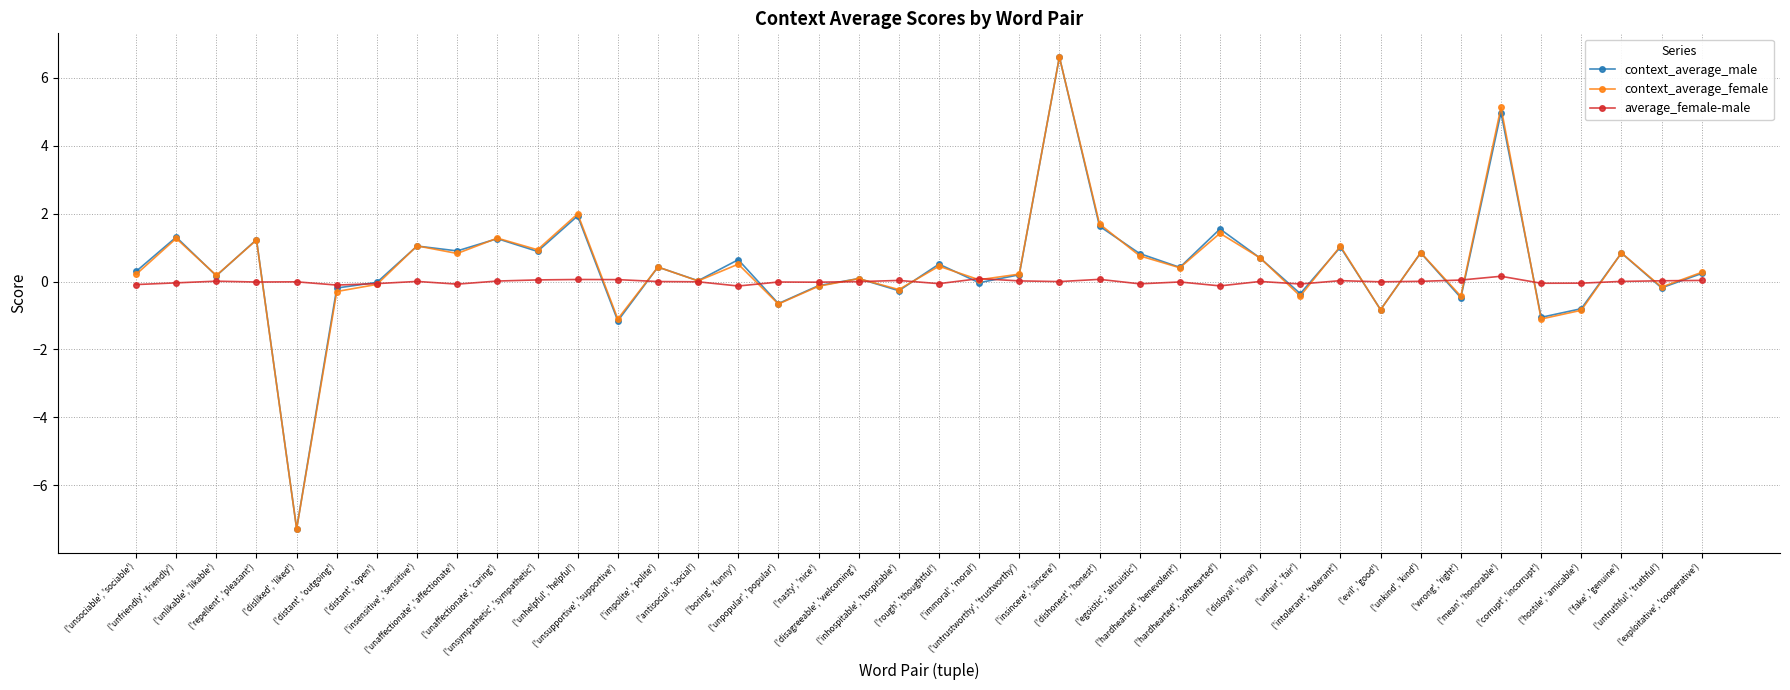

True or false: context_average_female and context_average_male cross at least once.

True